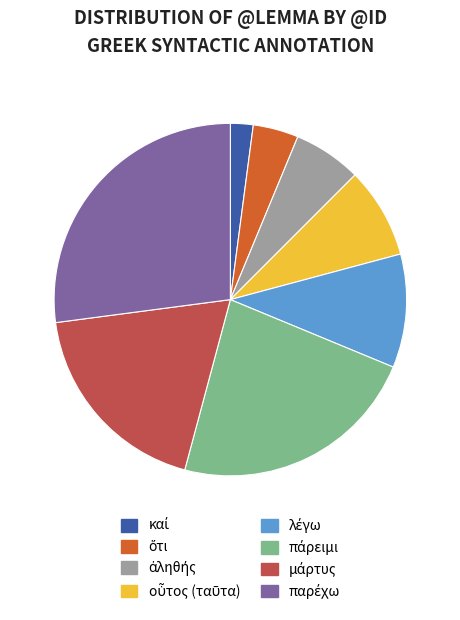

Is there a majority slice in this chart?

No